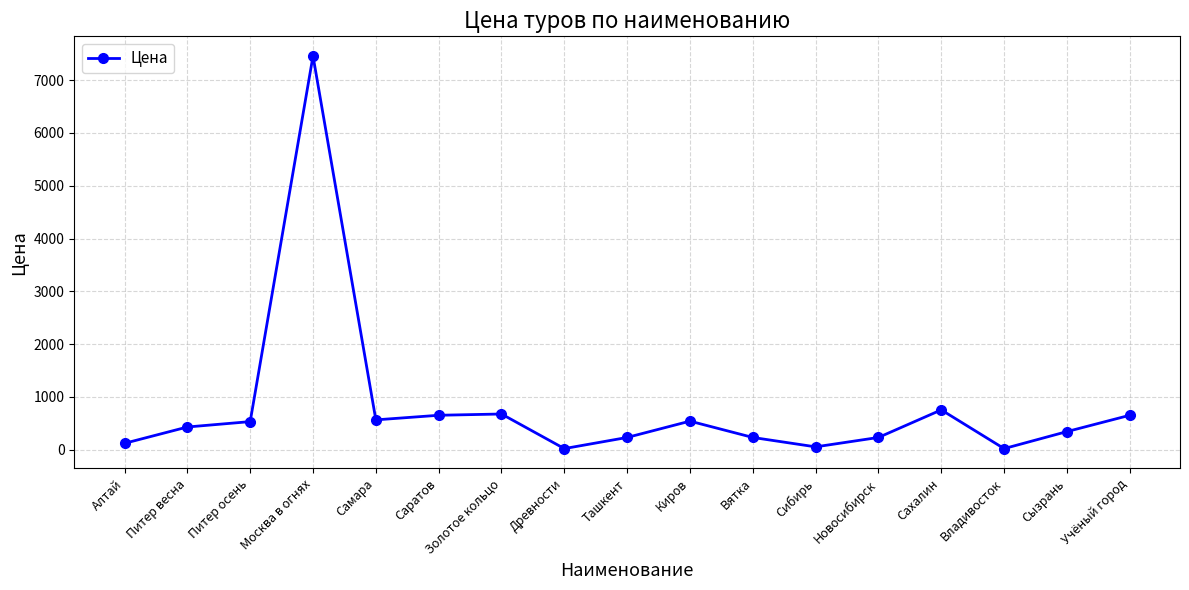

How many interior local valleys (lower than both neighbors) does the data have?

4